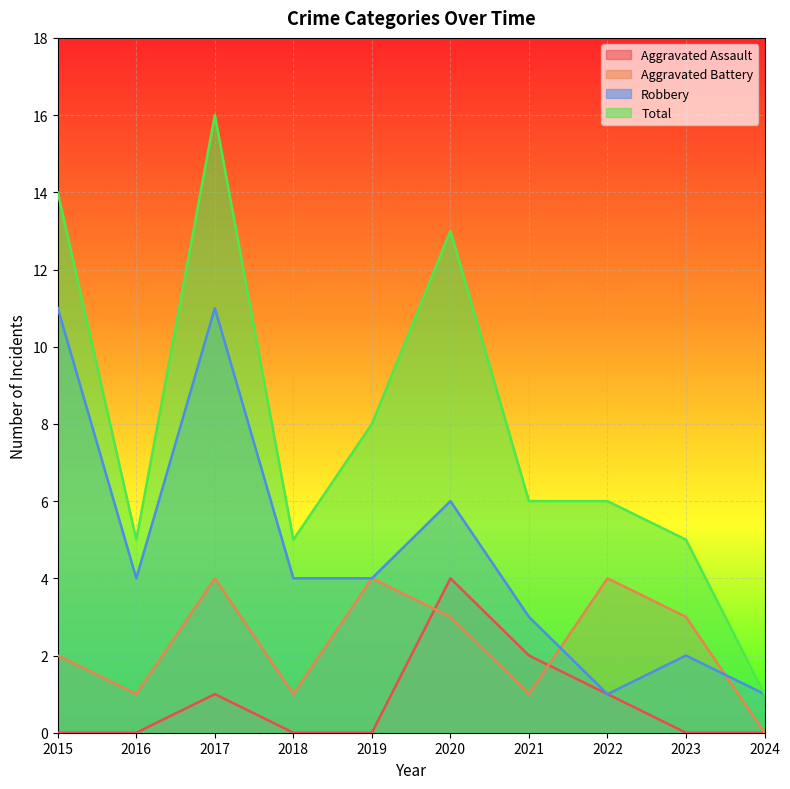

What is the value of the Aggravated Assault point at the 8th from the left?

1